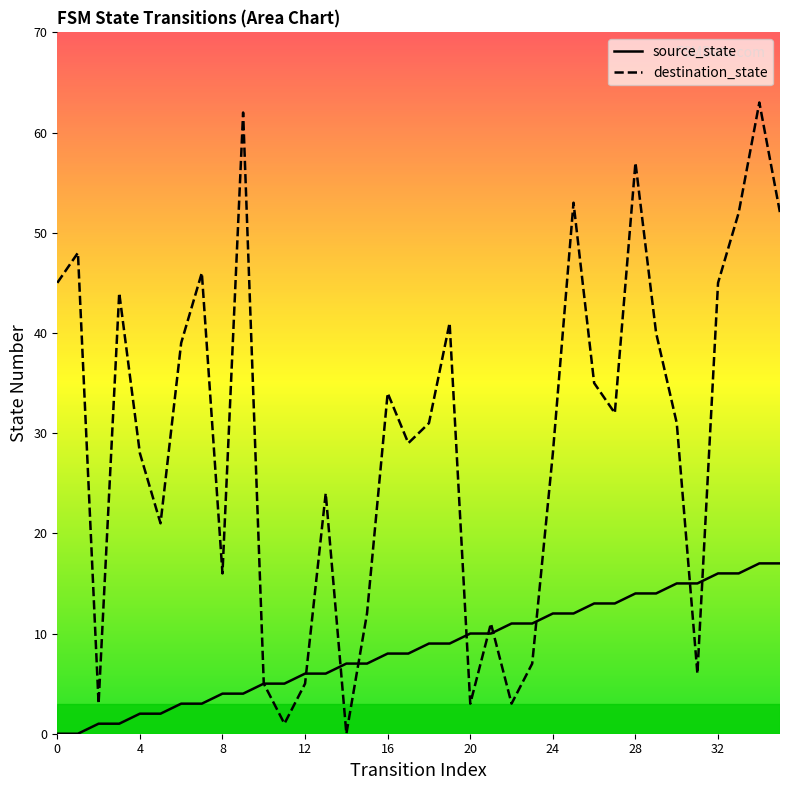

Where do destination_state and source_state first cross each other?

12 and 13